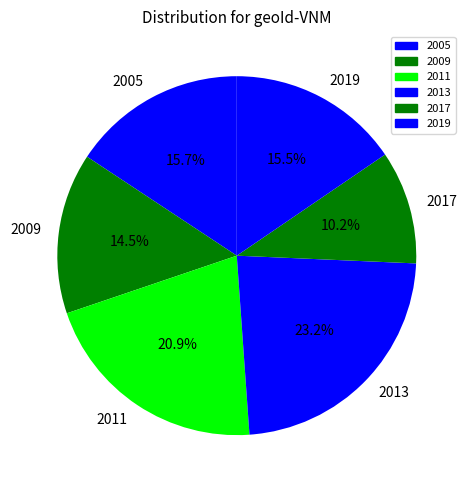

Approximately how many times larger is the value at 2005 compared to 2017?

1.5